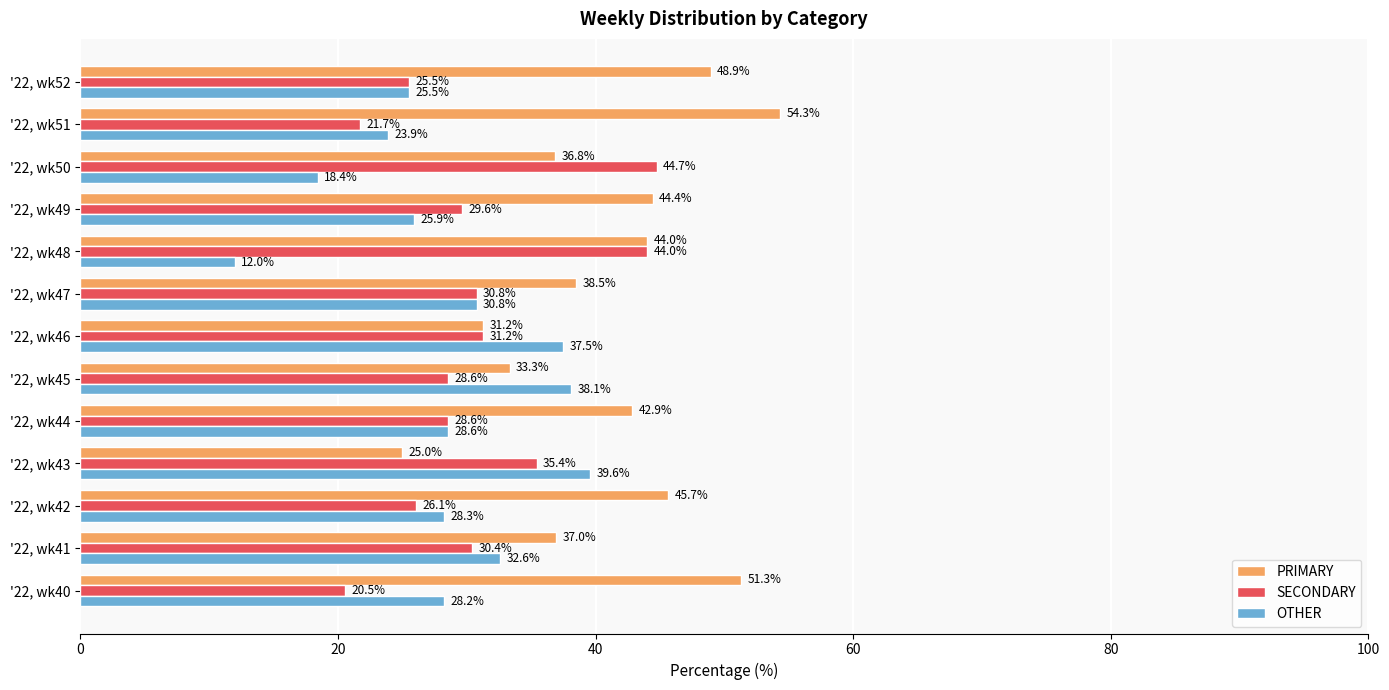

At how many categories does at least one series exceed 47?

3